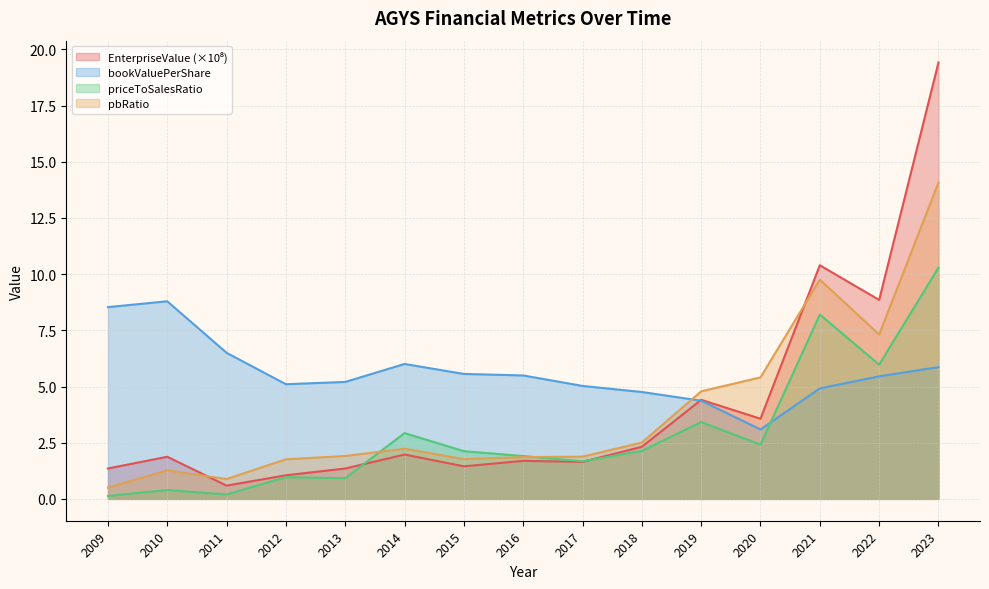

At which label does pbRatio first exceed 1?

2010